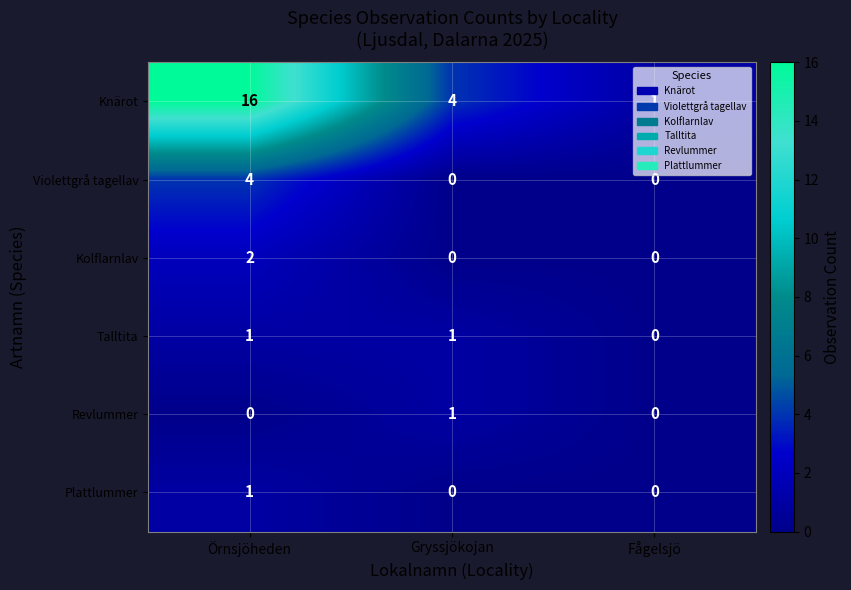

At how many categories does at least one series exceed 3?

2